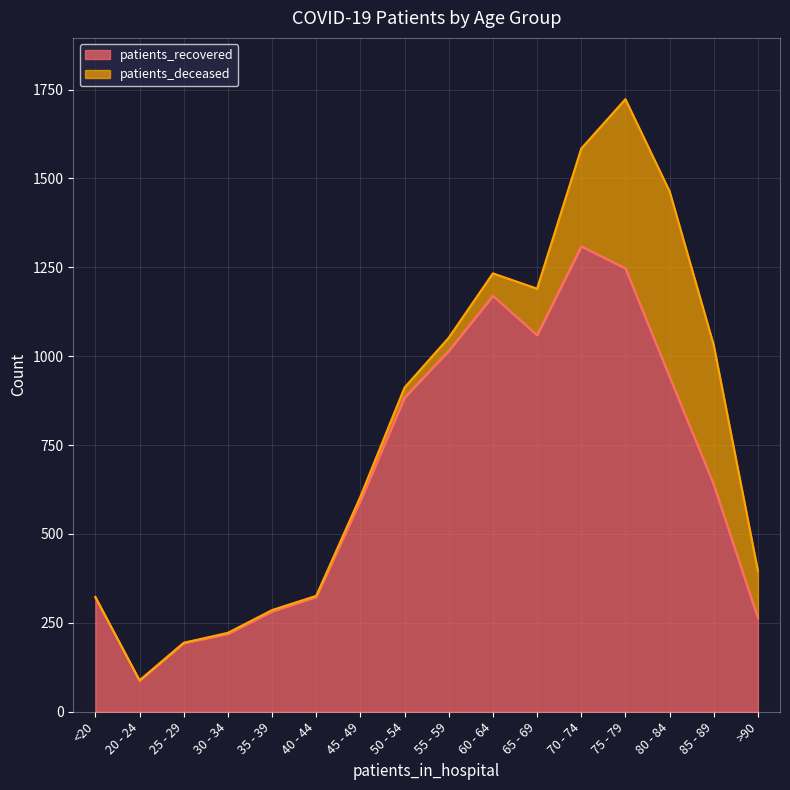

What is the difference between the maximum and minimum values?

1221